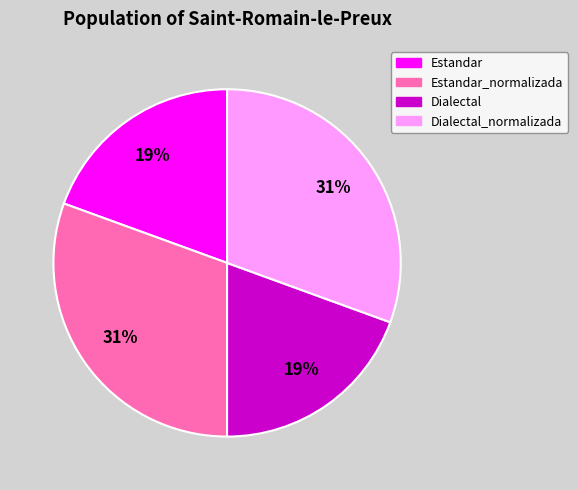

Does any single category account for the majority?

No